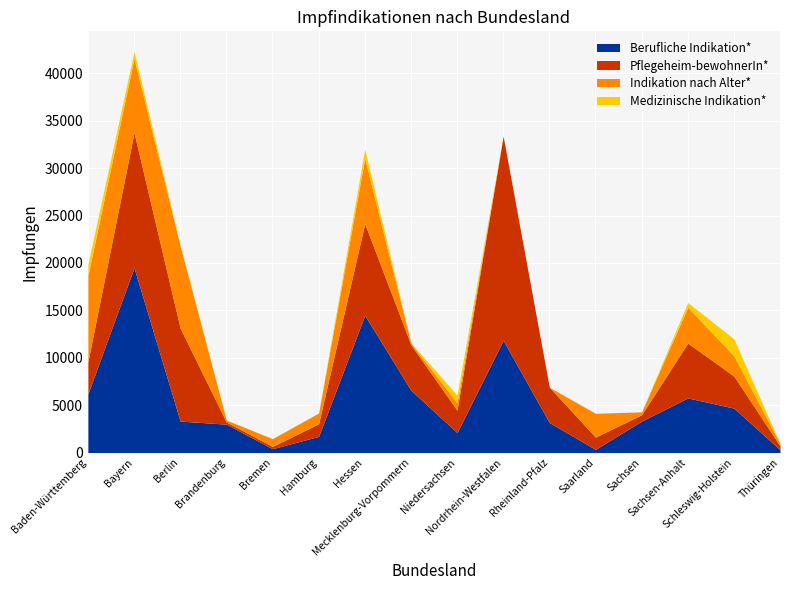

At which label does Berufliche Indikation* first exceed 3320?

Baden-Württemberg